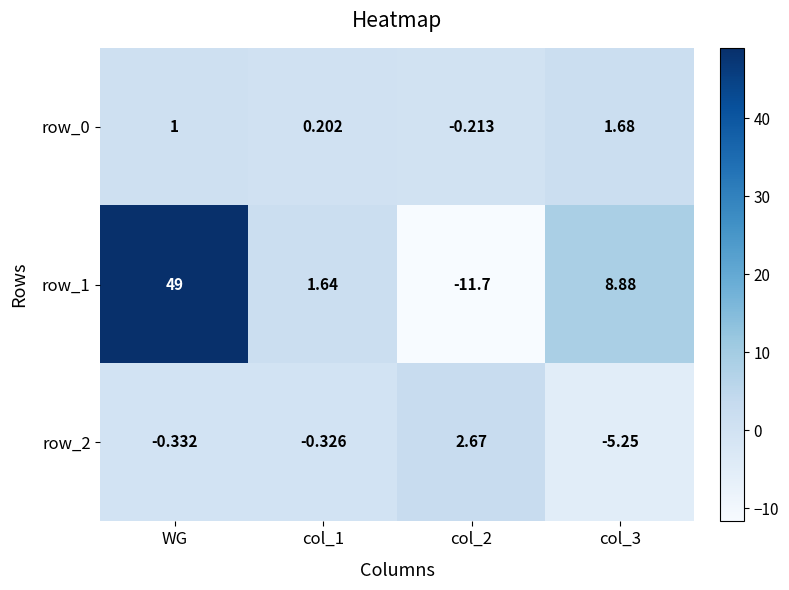

At which category is the sum across all series the highest?

WG